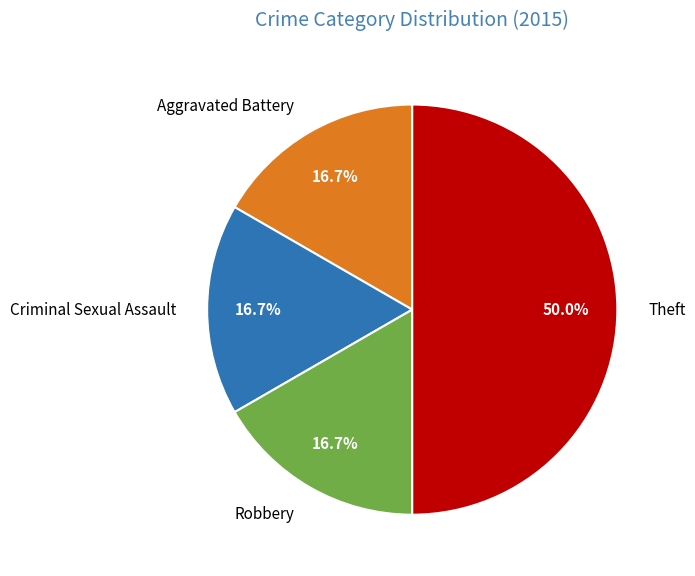

True or false: Theft accounts for 43% of the total.

False